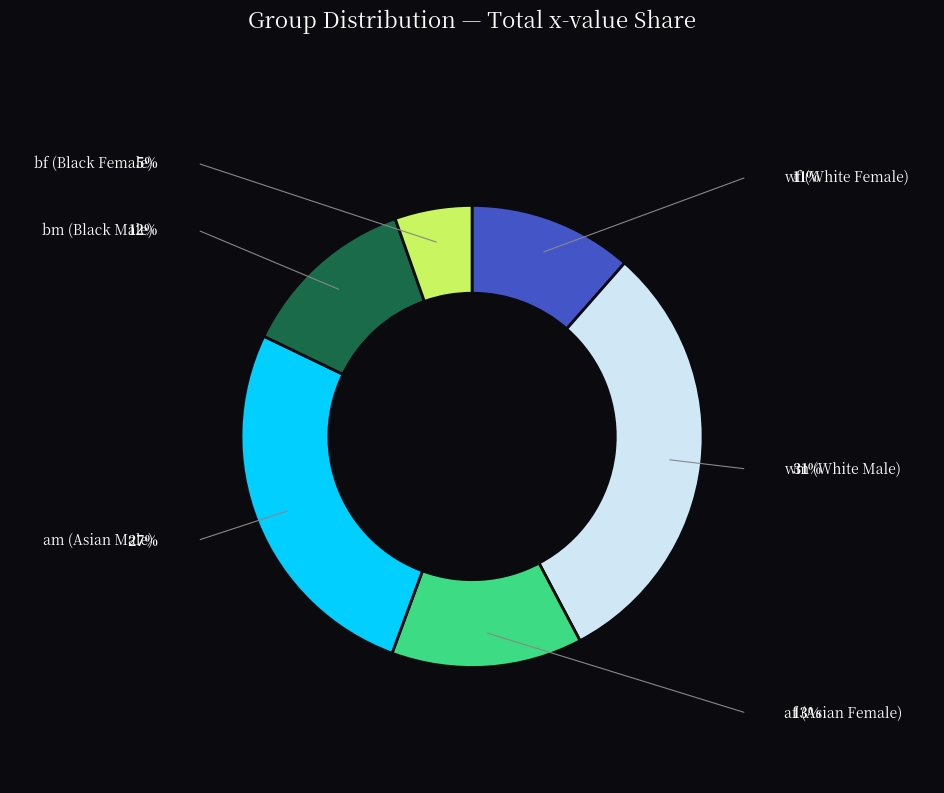

Is there a majority slice in this chart?

No